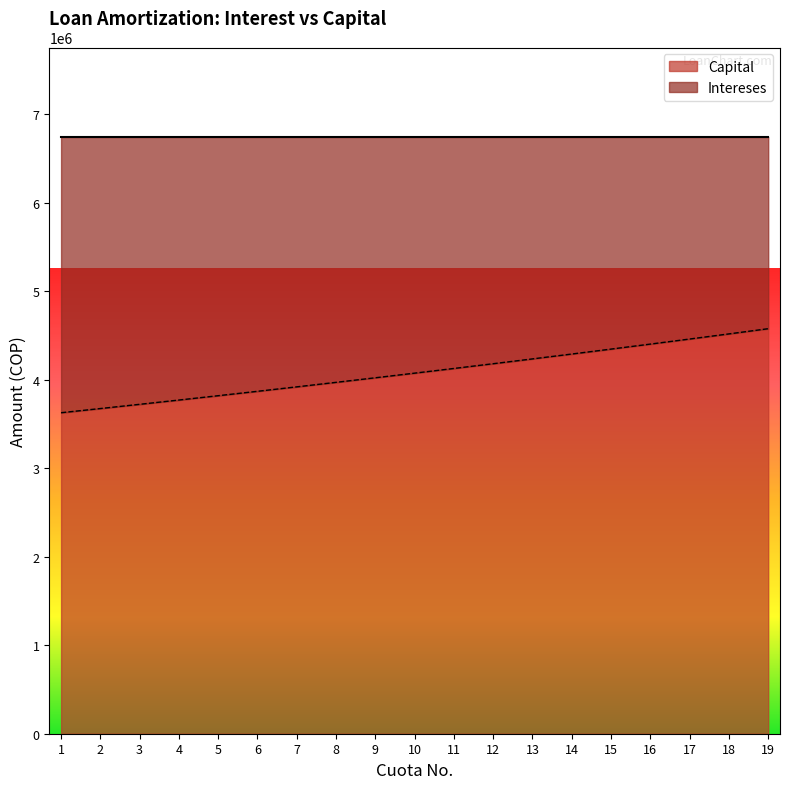

True or false: the data shows 3674458.6 at 2.

True